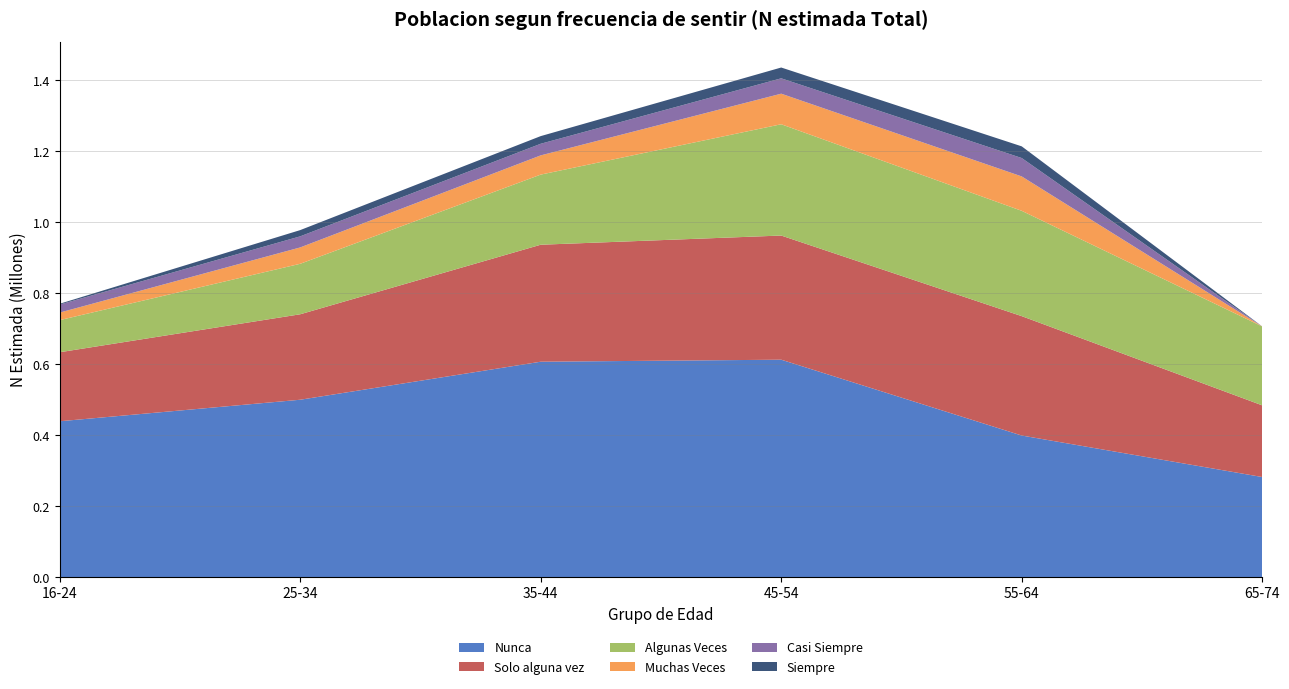

Reading right to left, extract all data points from this chart.

Nunca: 281852	398854	612653	606952	499754	439054
Solo alguna vez: 202052	336587	350022	329819	240934	194595
Algunas Veces: 222456	296932	313752	197689	142320	90524
Muchas Veces: 0	96952	86188	54191	46118	21248
Casi Siempre: 0	51870	43323	32773	31266	22661
Siempre: 0	32928	30450	21552	17582	2224